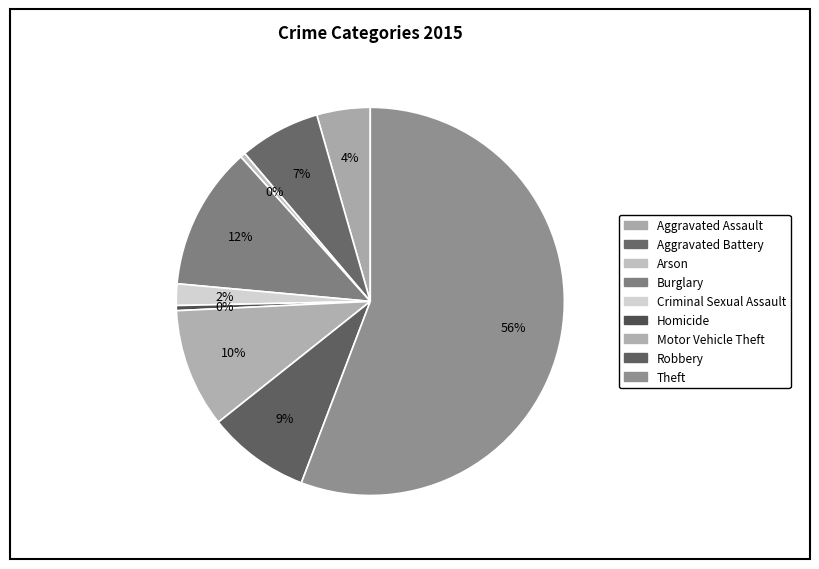

Count the number of slices in the pie.

9